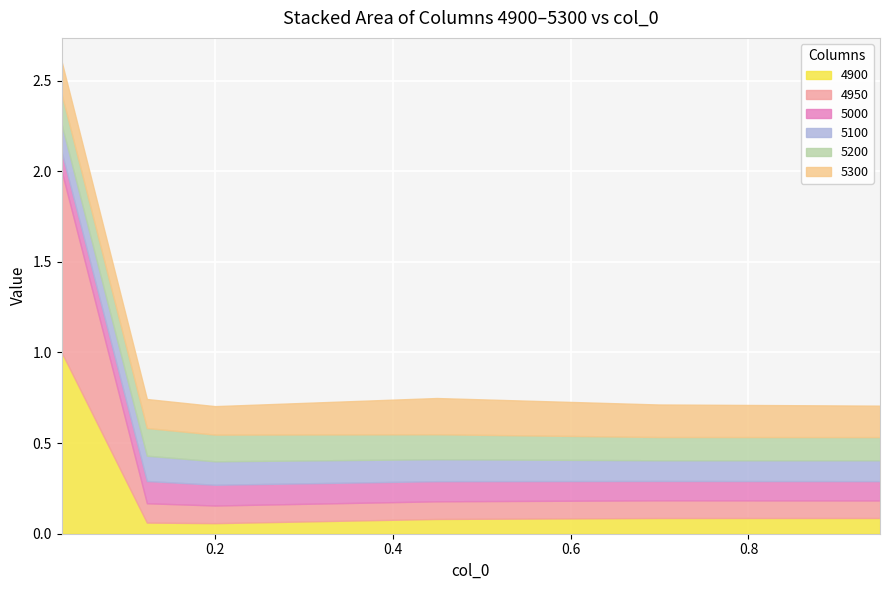

What is the label of the 2nd point from the left?

0.1232876712328767